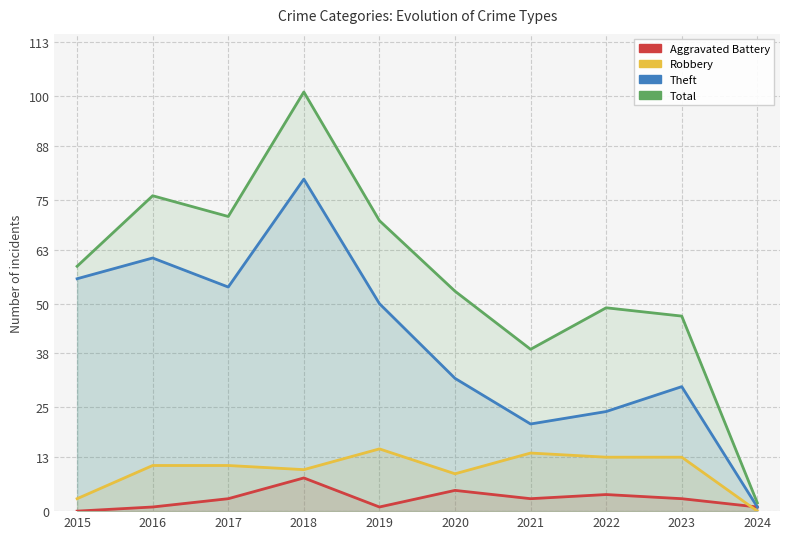

How many distinct data groups are displayed?

4